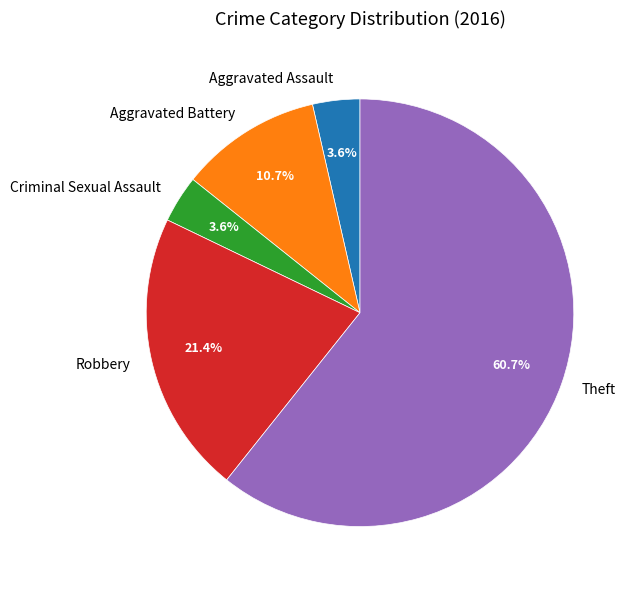

The Aggravated Assault slice represents 4% of the pie. True or false?

True